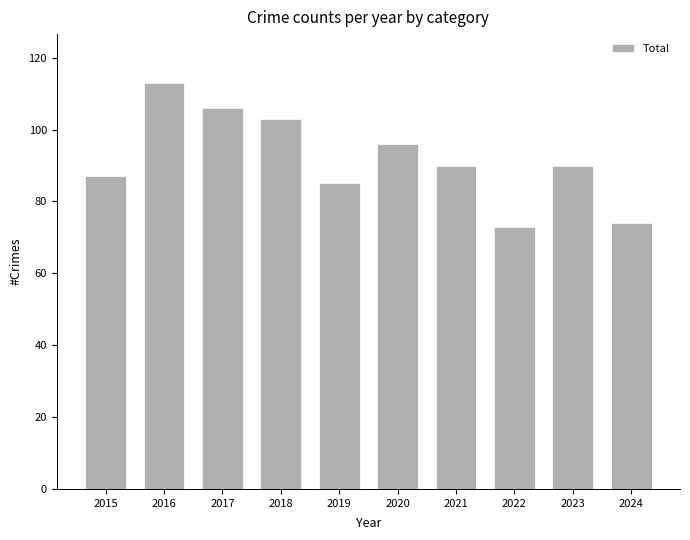

What is the value of the 6th bar from the left?

96